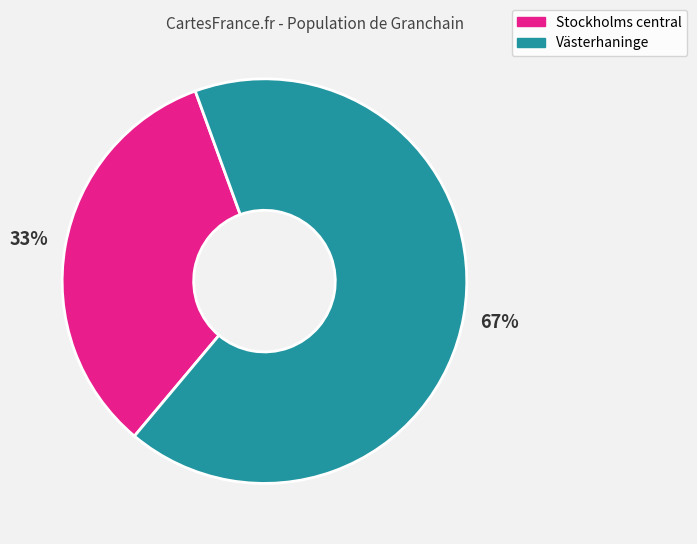

What is the majority slice?

Västerhaninge